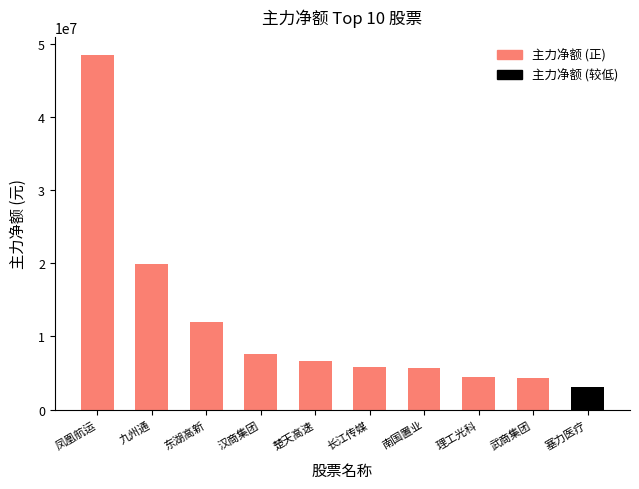

What is the change in value from 东湖高新 to 塞力医疗?

-8989790